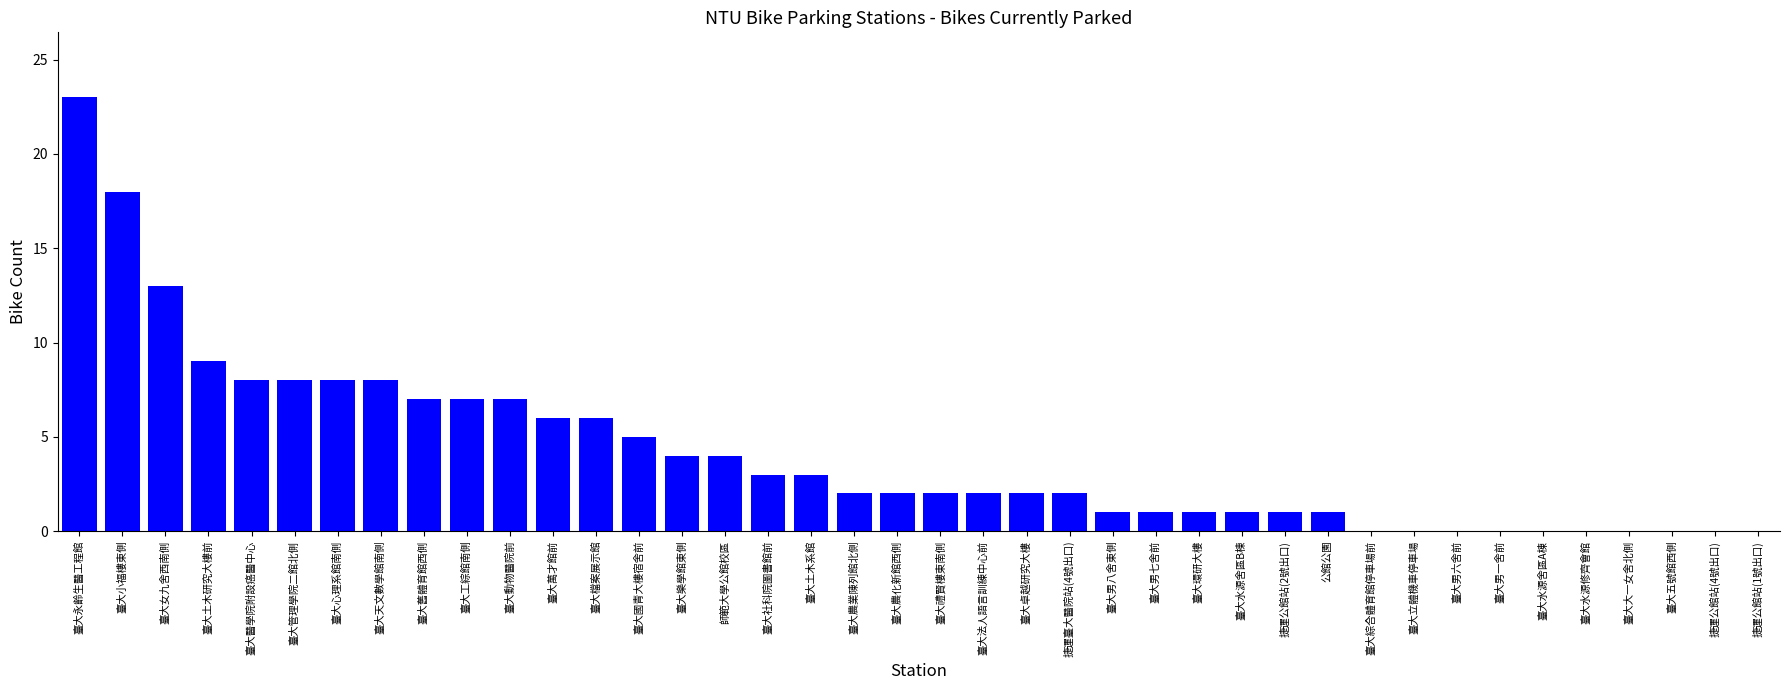

What is the greatest value displayed?

23